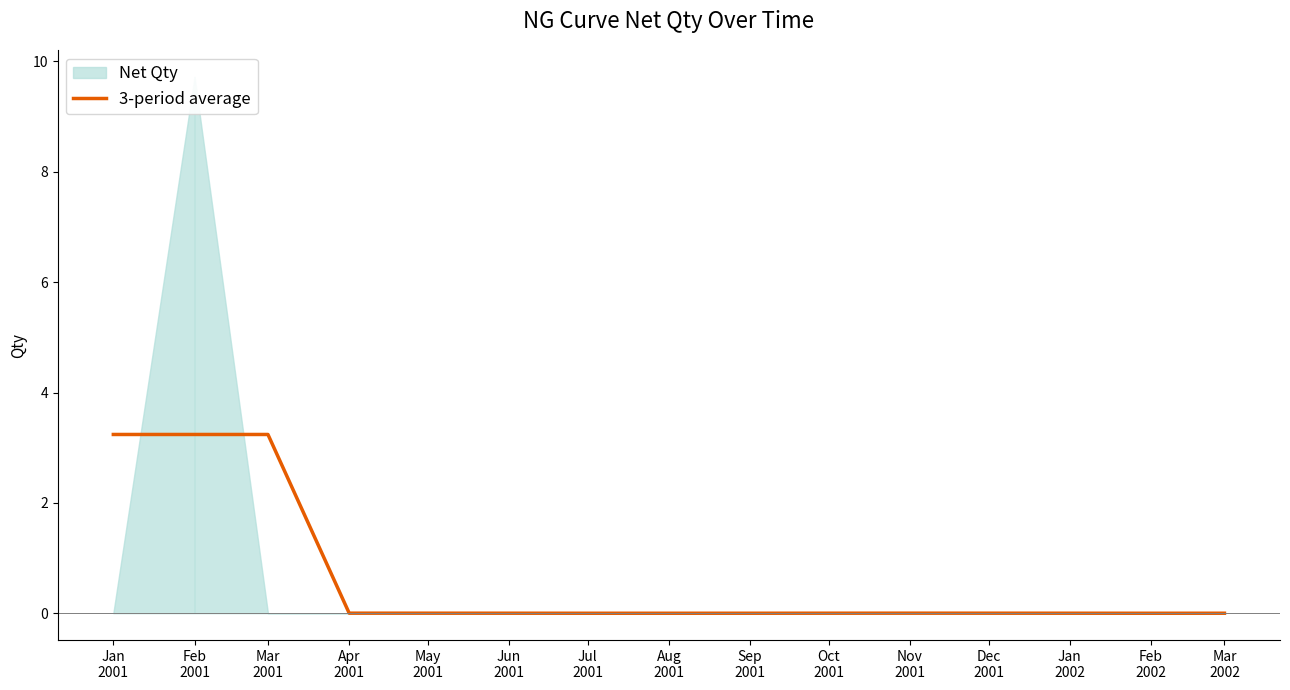

List the labels in order of value, smallest first.

Feb
2002, Jul
2001, Aug
2001, Sep
2001, Mar
2002, Jan
2002, Jun
2001, Oct
2001, Dec
2001, May
2001, Nov
2001, Apr
2001, Feb
2001, Mar
2001, Jan
2001